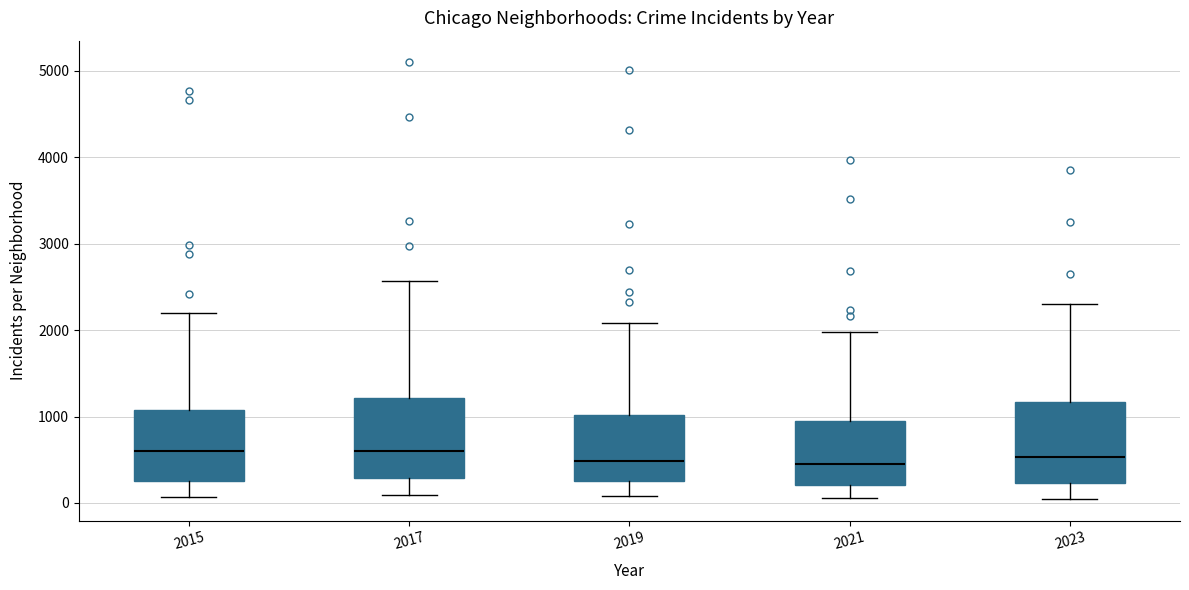

Reading left to right, read every box against the y-axis: the position of its median line, the range the box covers, and the ends of its whiskers. The values are not printed on the chart, so give them approximately, as read against the axis.

2015: median 600, box 300 to 1100, whiskers 100 to 2200
2017: median 600, box 300 to 1200, whiskers 100 to 2600
2019: median 500, box 300 to 1000, whiskers 100 to 2100
2021: median 500, box 200 to 900, whiskers 100 to 2000
2023: median 500, box 200 to 1200, whiskers 0 to 2300